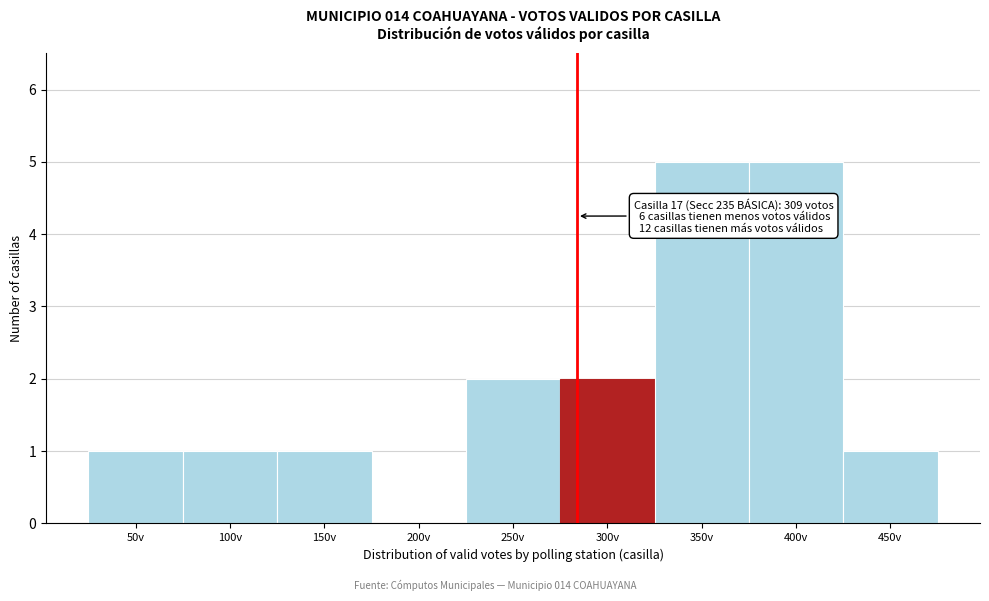

Reading left to right, extract all data points from this chart.

50v=1	100v=1	150v=1	200v=0	250v=2	300v=2	350v=5	400v=5	450v=1